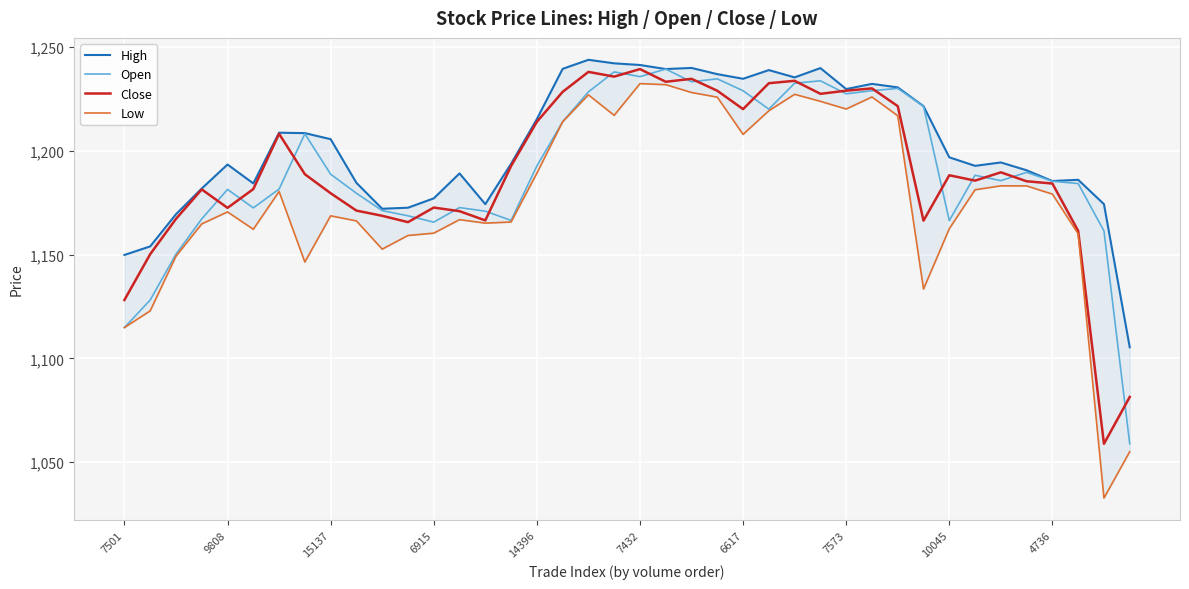

Which category has the highest value in the High series?

18